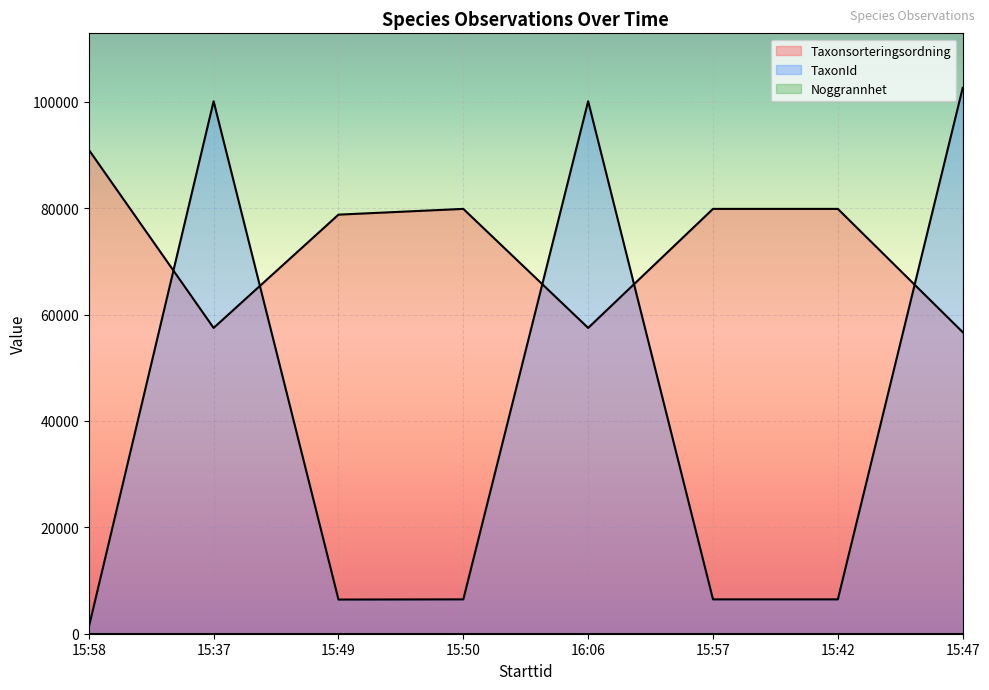

Which category has the lowest value in the TaxonId series?

15:58